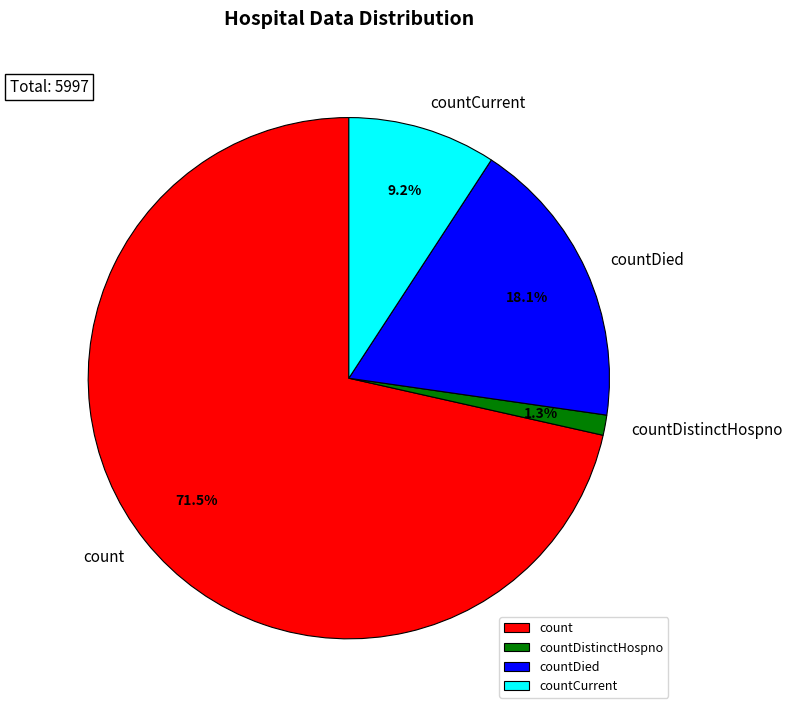

Rank the categories by value from lowest to highest.

countDistinctHospno, countCurrent, countDied, count